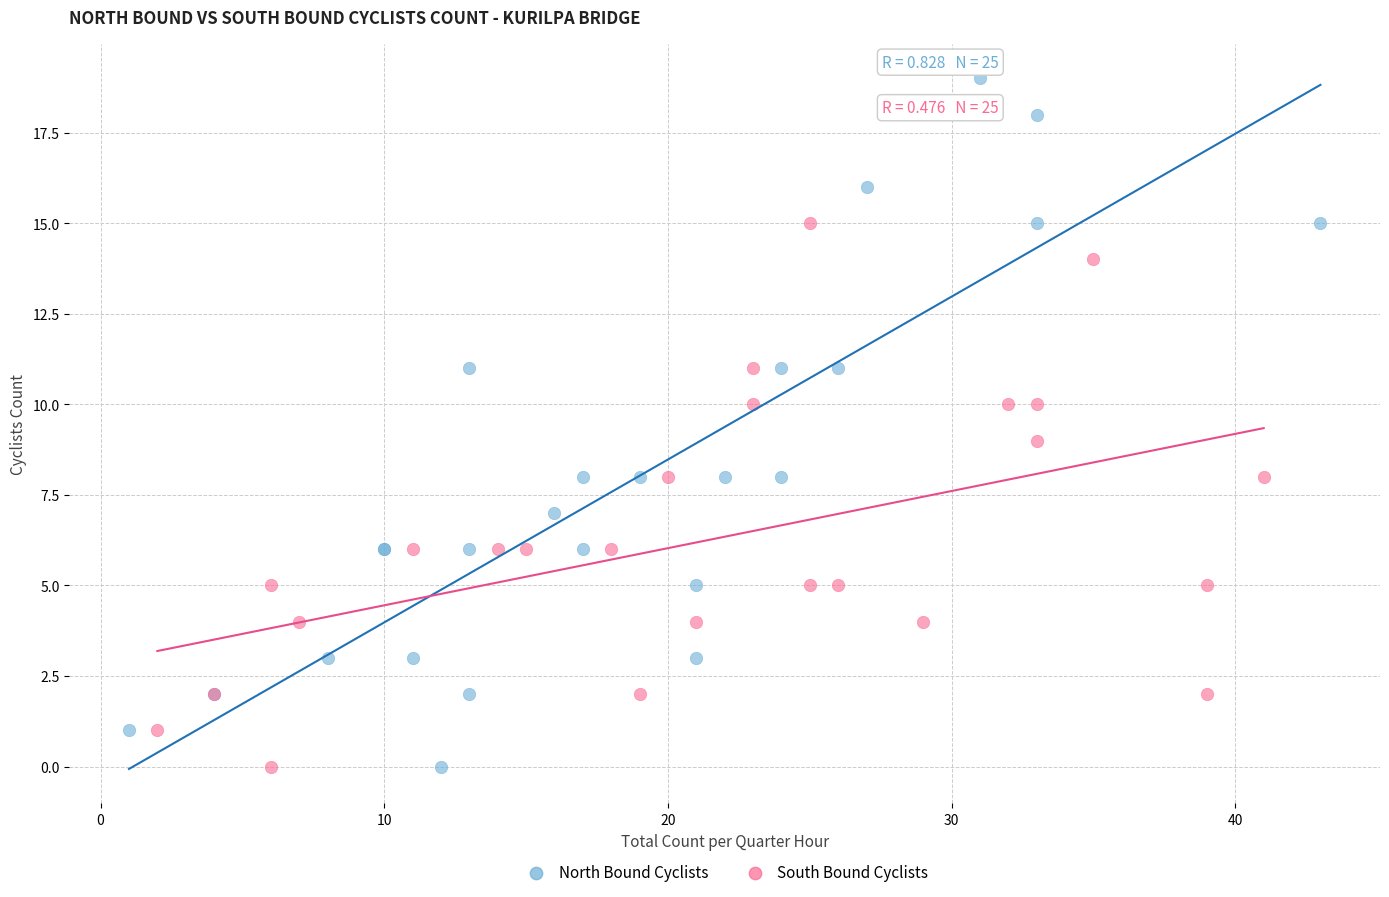

Which series has the largest Y range (max minus min)?

North Bound Cyclists